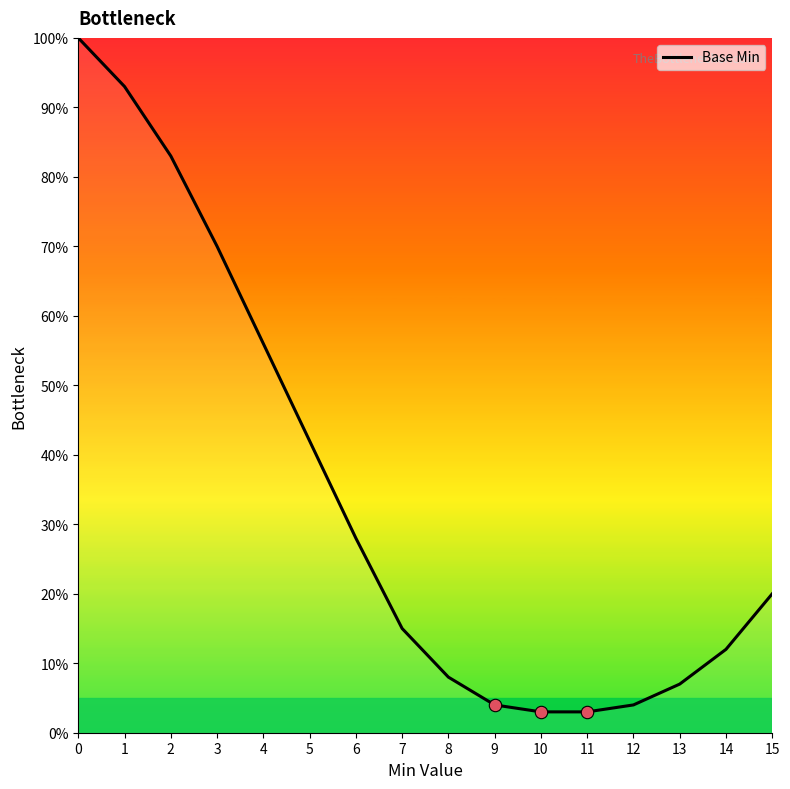

Which has a higher value, 7 or 1?

1